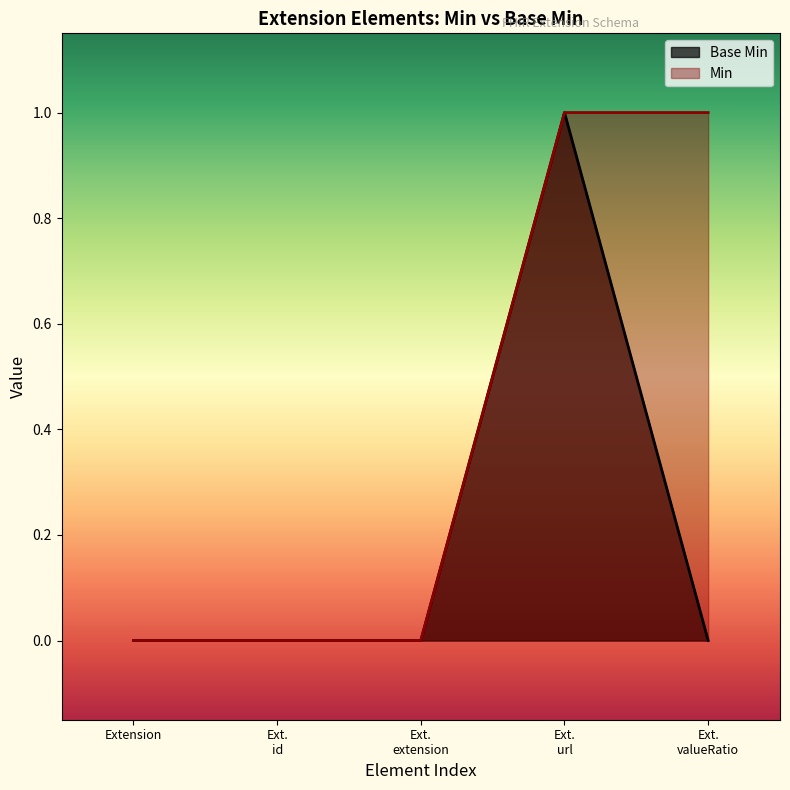

Rank the series by their maximum value, from lowest to highest.

Base Min, Min